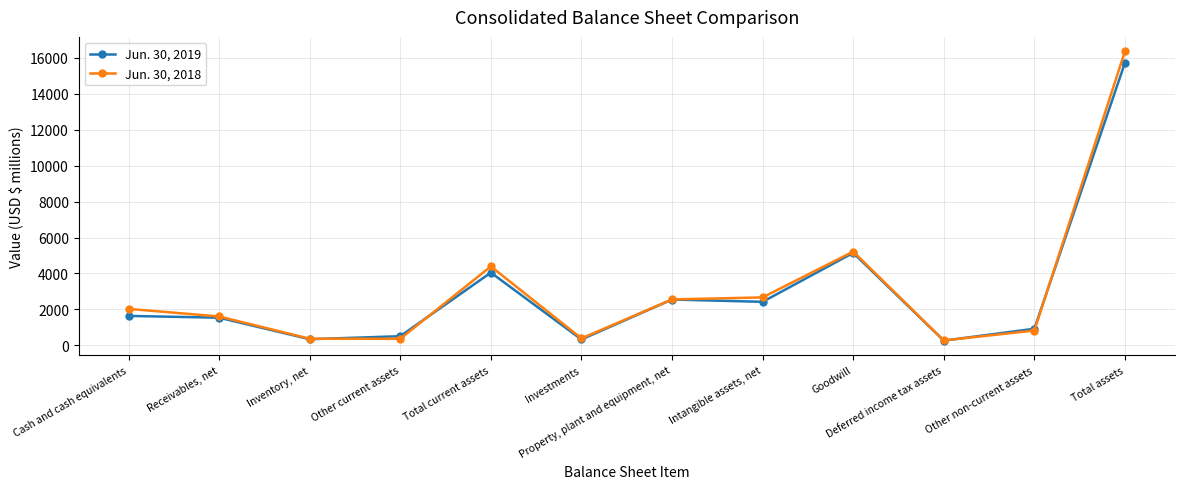

The value of Jun. 30, 2019 at Investments is 335. True or false?

True